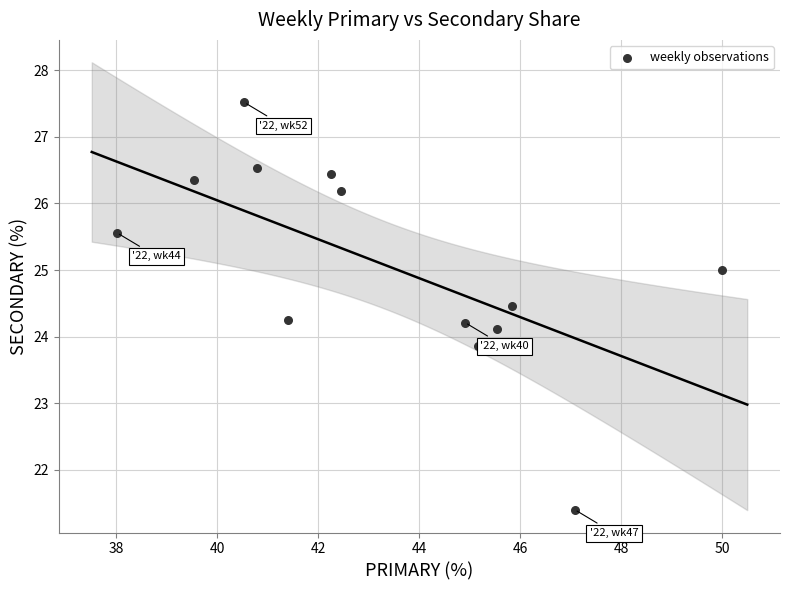

What is the range of Y values (max minus min)?

6.1